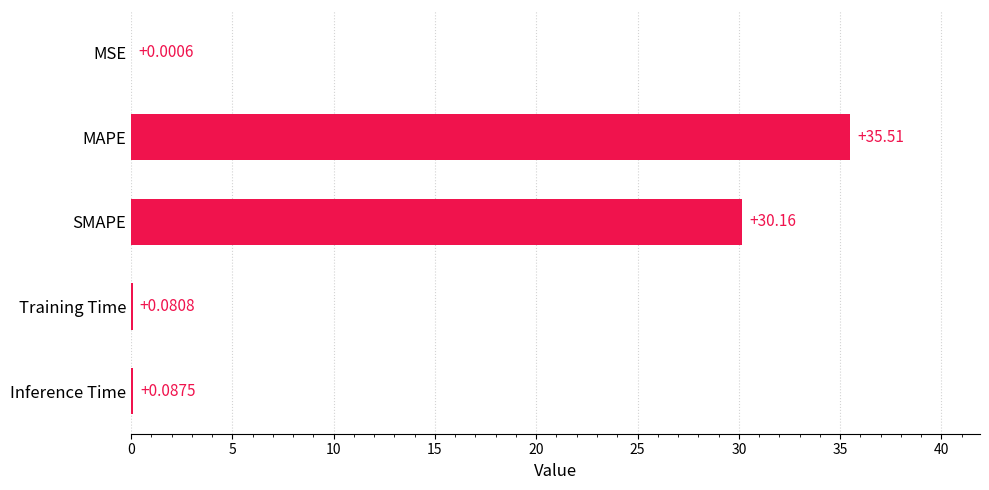

Between Training Time and MAPE, which is larger?

MAPE